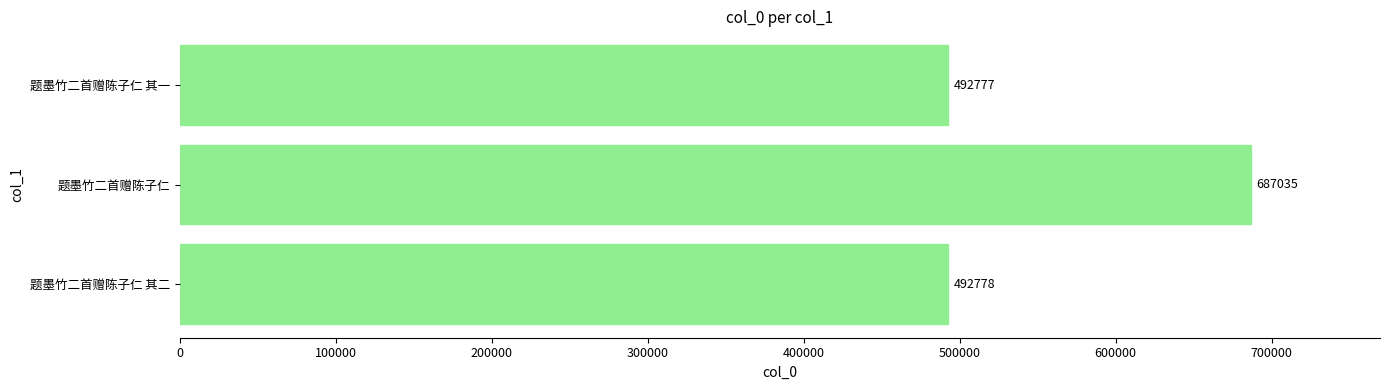

What value does the data have at 题墨竹二首赠陈子仁?

687035